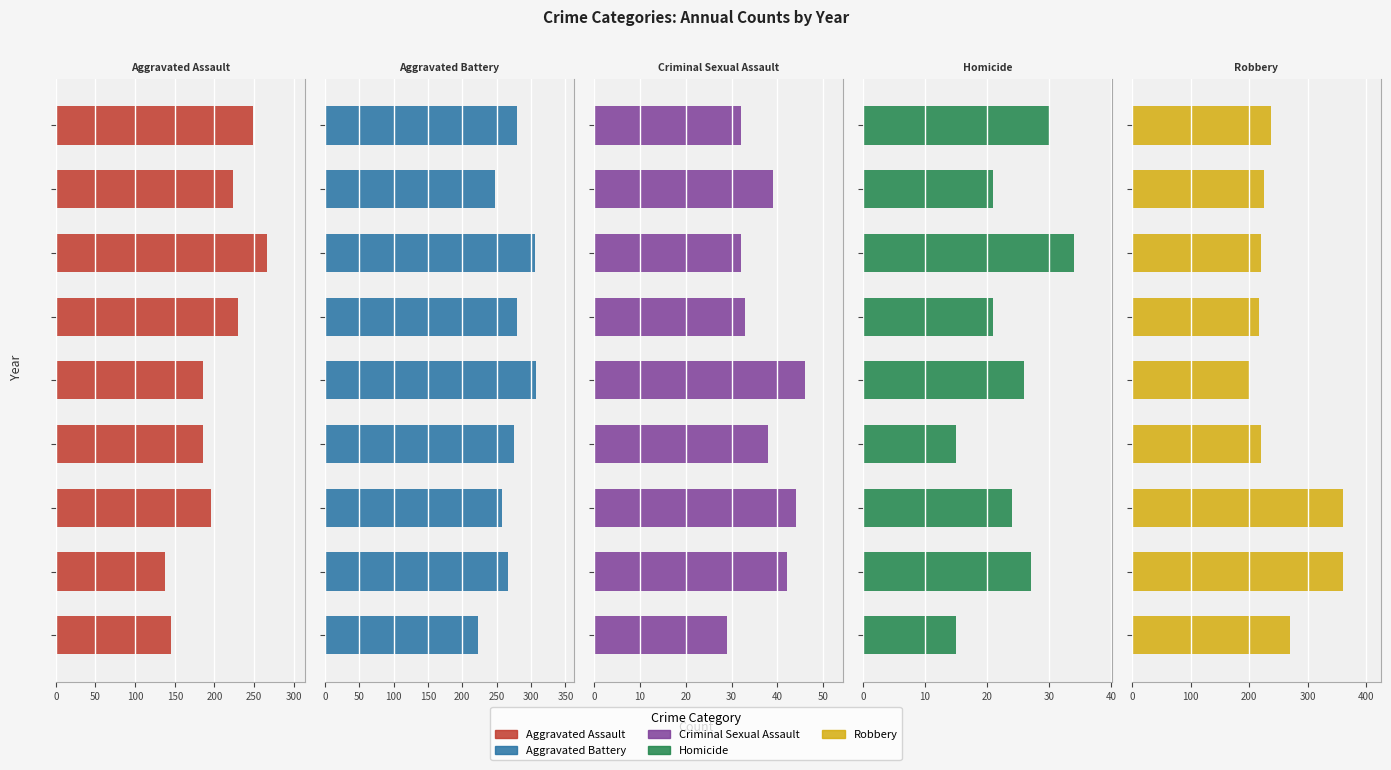

Which series changed the most between 300 and 8?

Aggravated Battery